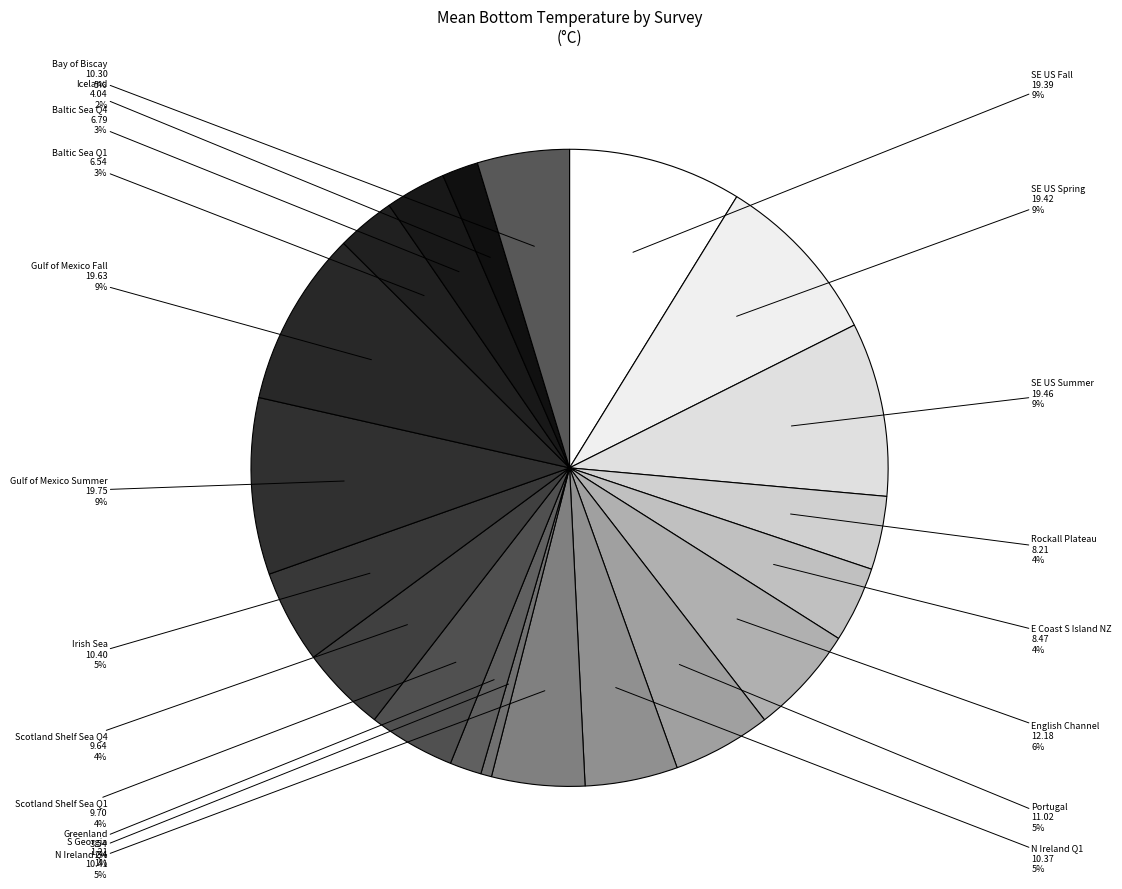

To the nearest percent, what percentage of the pie is Scotland Shelf Sea Q1?

4%